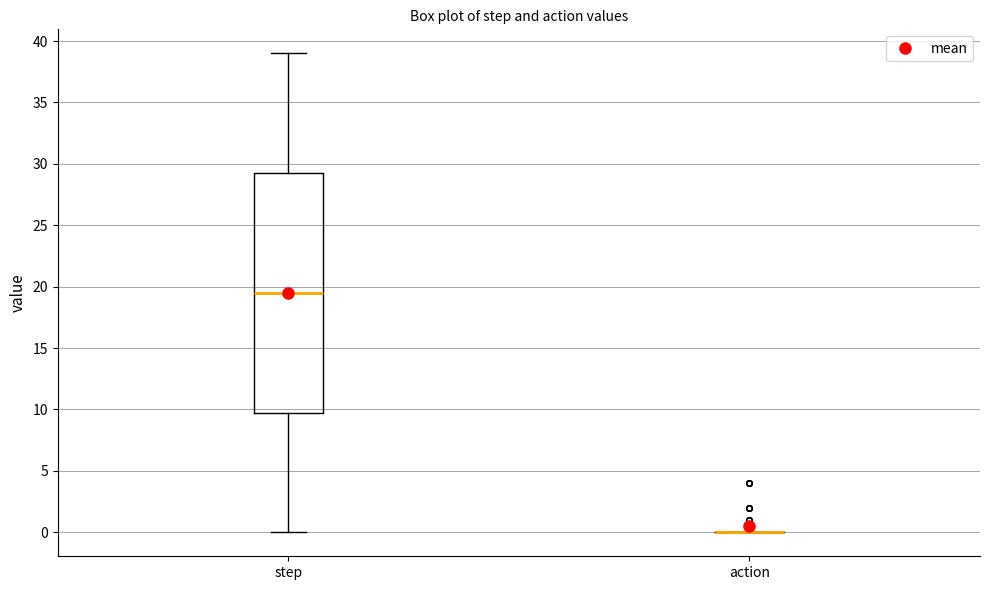

Comparing the boxes themselves (not the whiskers), which one is the tallest?

step